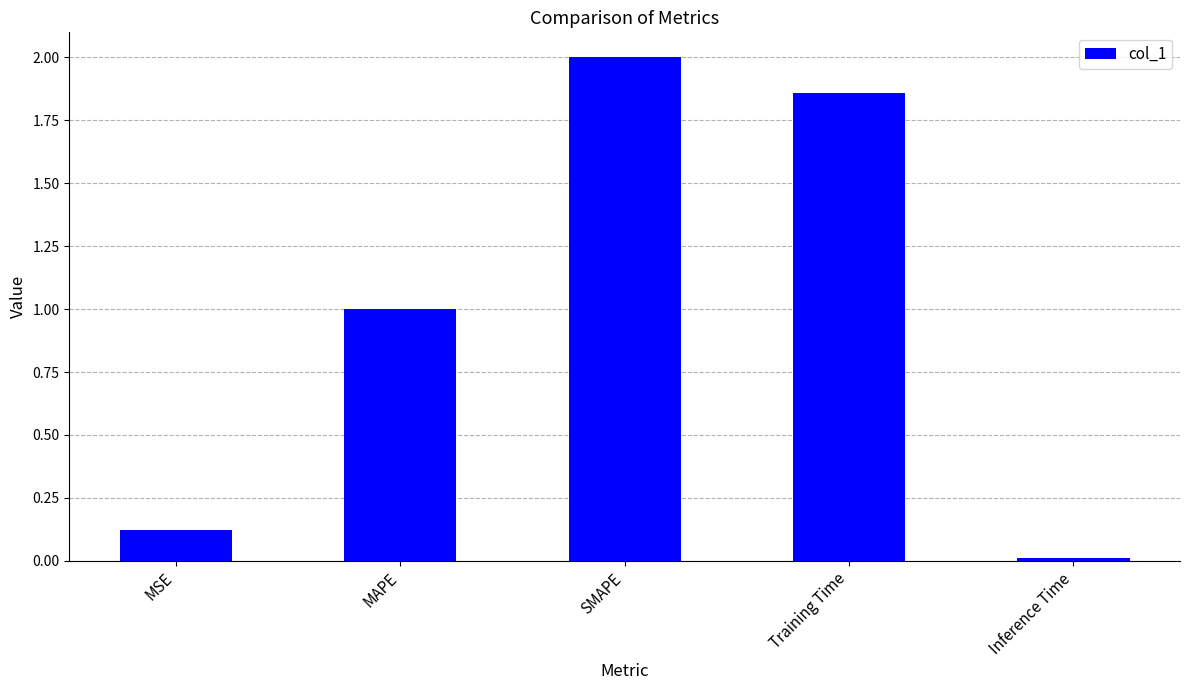

Which category has the lowest value across all series?

Inference Time